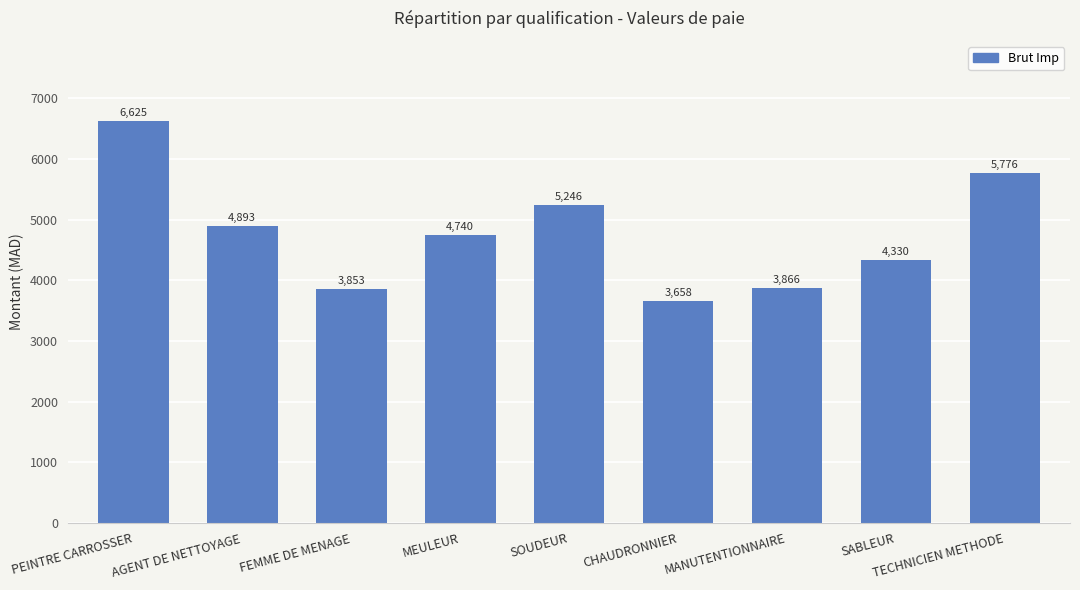

Does the chart contain any negative values?

No